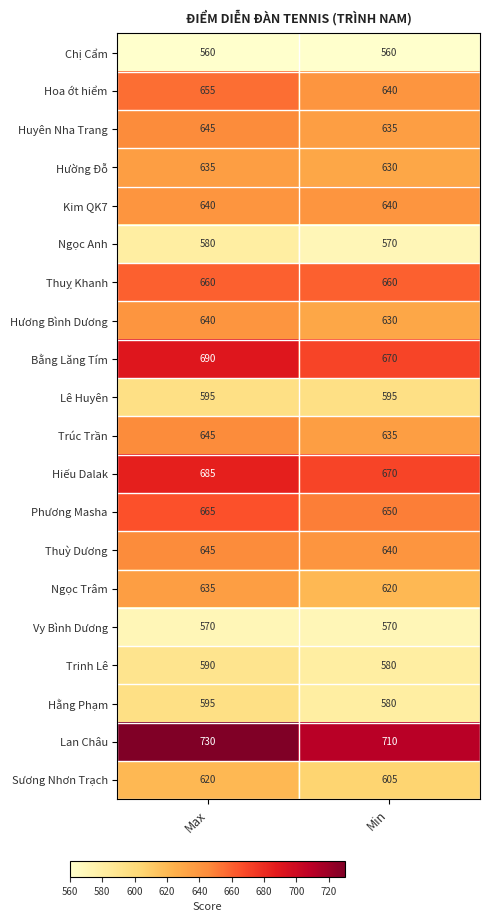

How many distinct data groups are displayed?

20